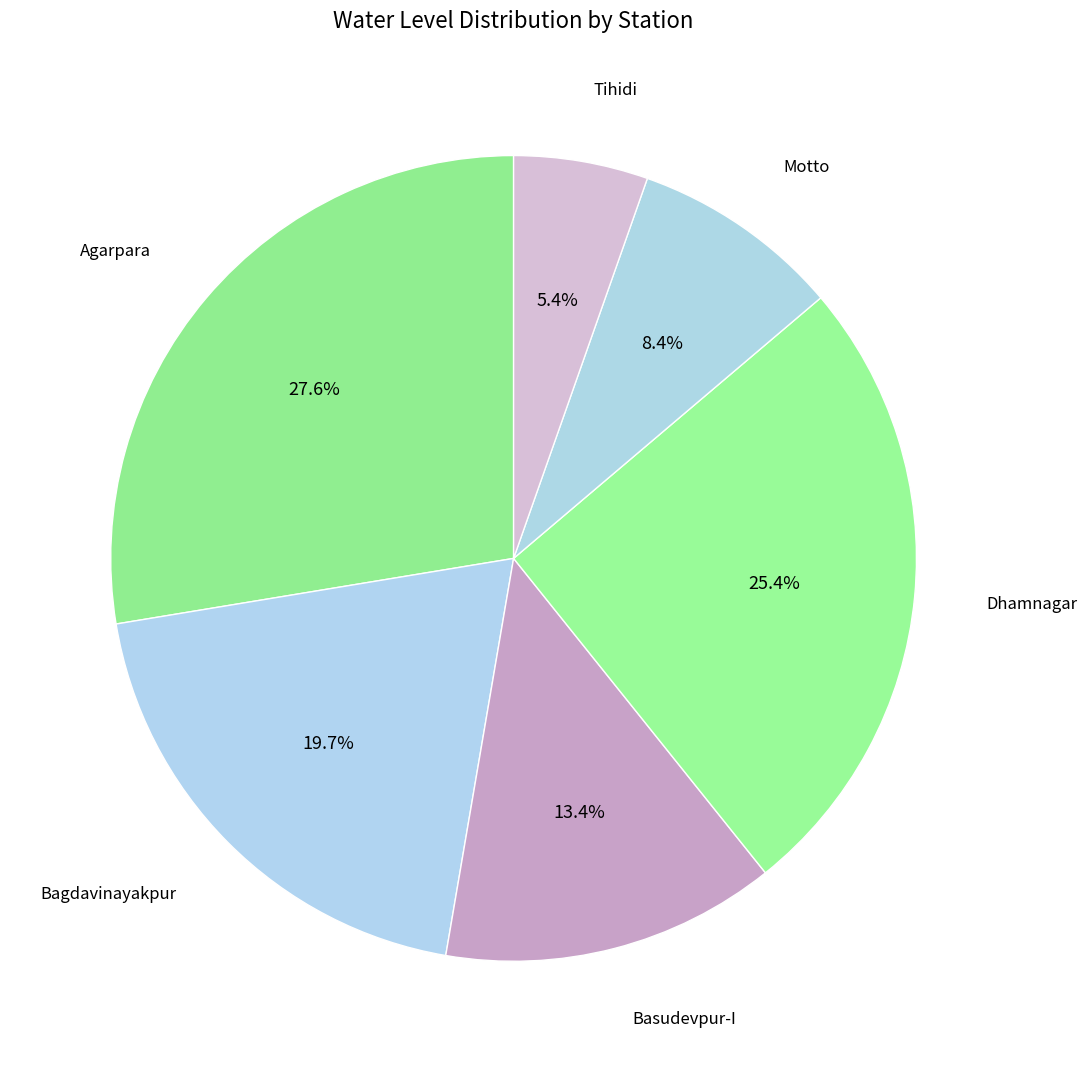

How many slices are in this pie chart?

6